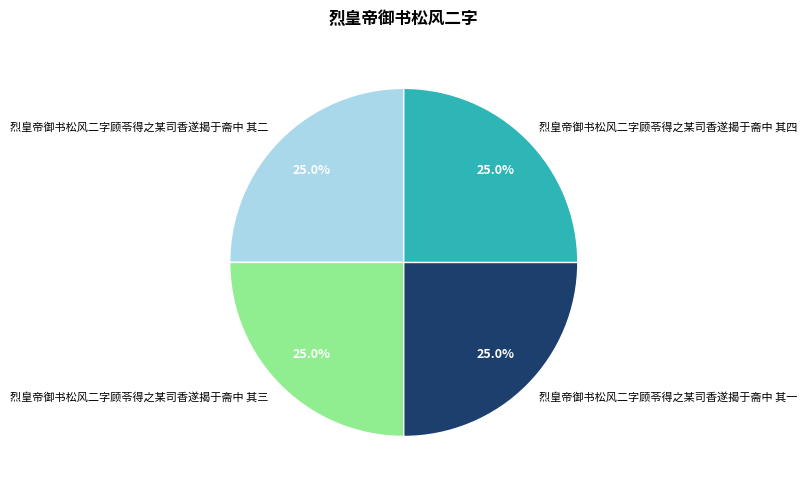

What is the ratio of the value at 烈皇帝御书松风二字顾苓得之某司香遂揭于斋中 其四 to the value at 烈皇帝御书松风二字顾苓得之某司香遂揭于斋中 其二?

1.0